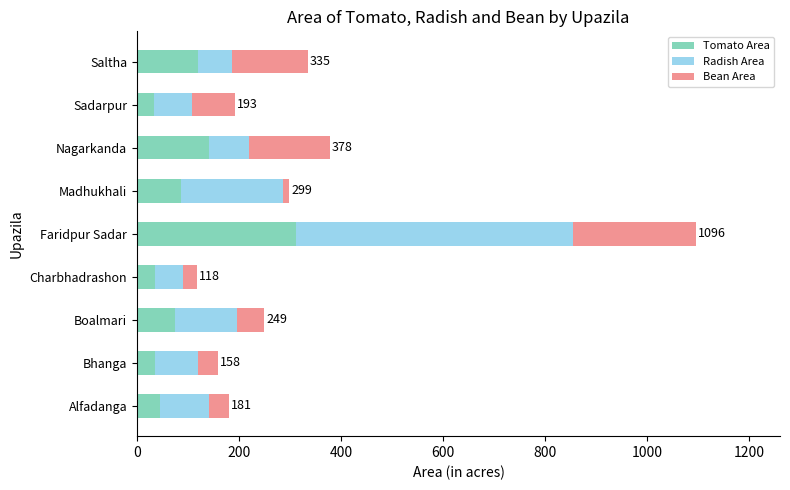

What is the highest value of the Tomato Area series?

312